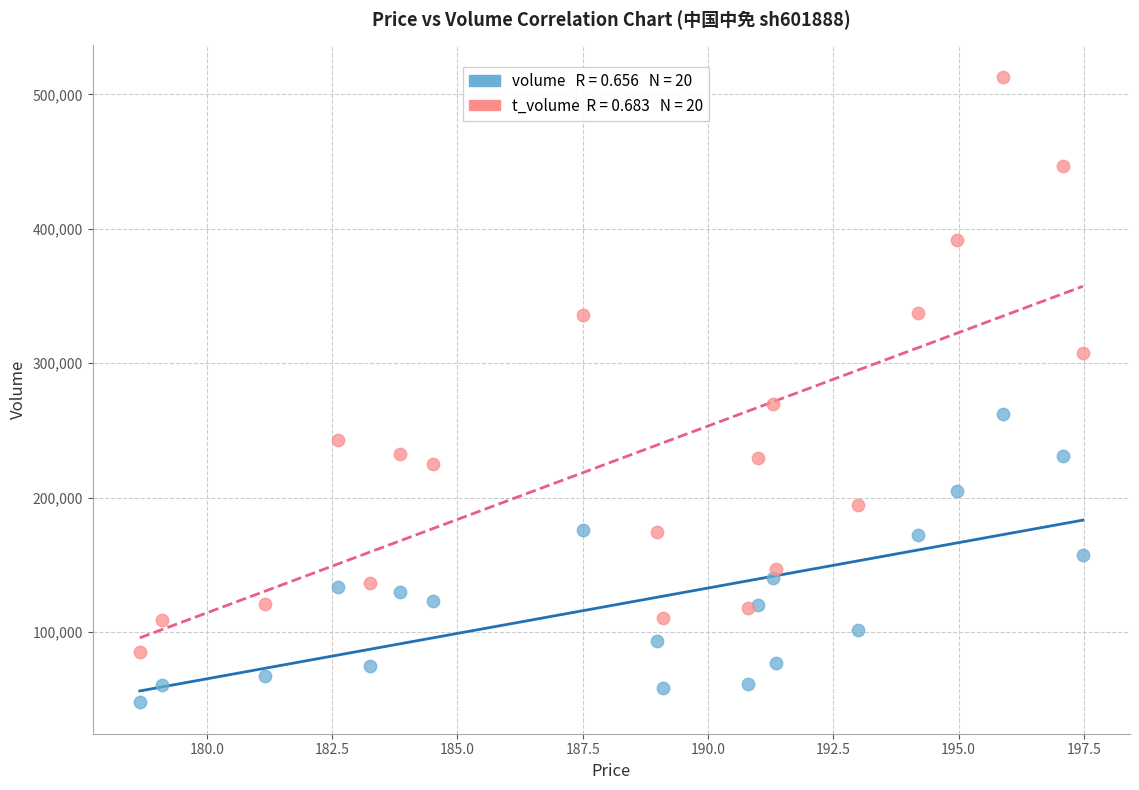

Across all series, what Y value is closest to 280398?

269590